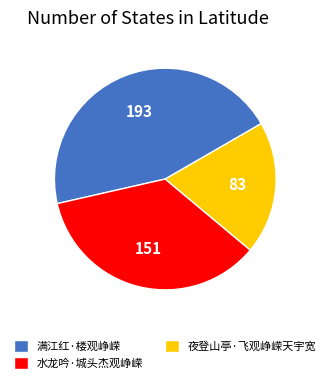

What is the ratio of the value at 水龙吟·城头杰观峥嵘 to the value at 夜登山亭·飞观峥嵘天宇宽?

1.8